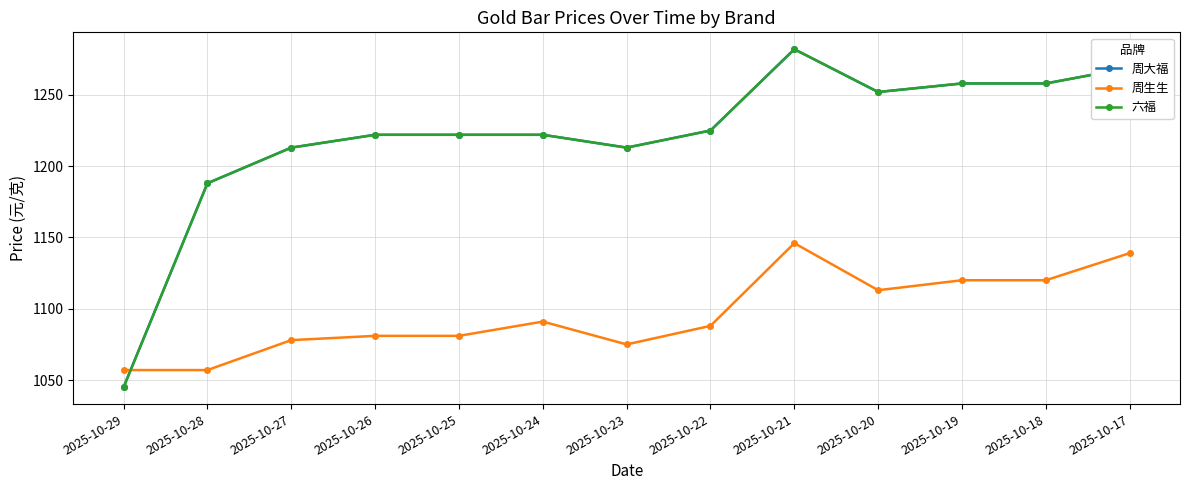

What is the difference between the highest and lowest values at 2025-10-28?

131